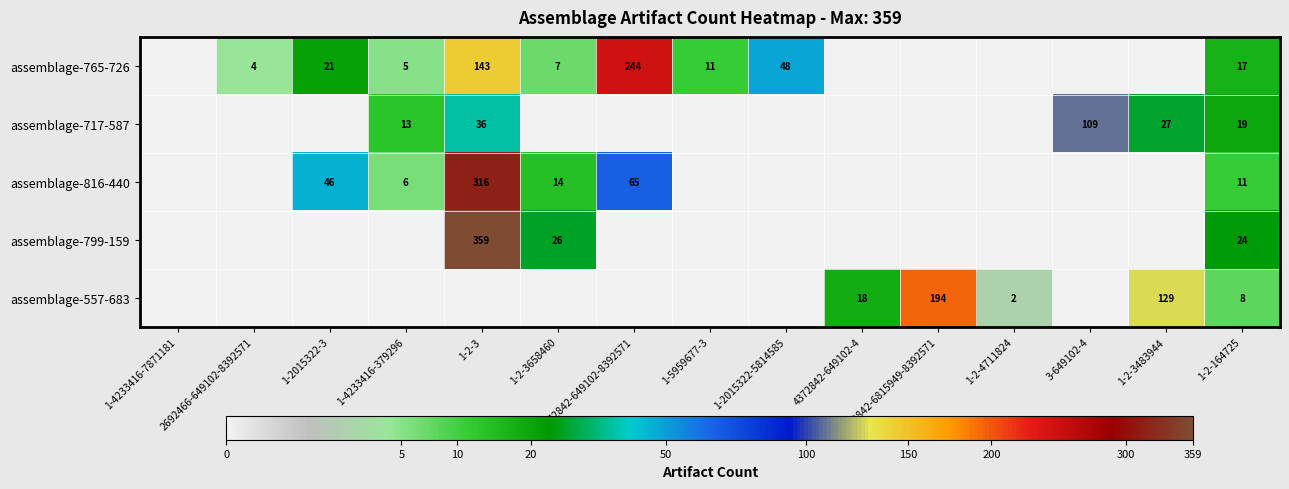

What is the difference between the highest and lowest values at 1-2-164725?

16